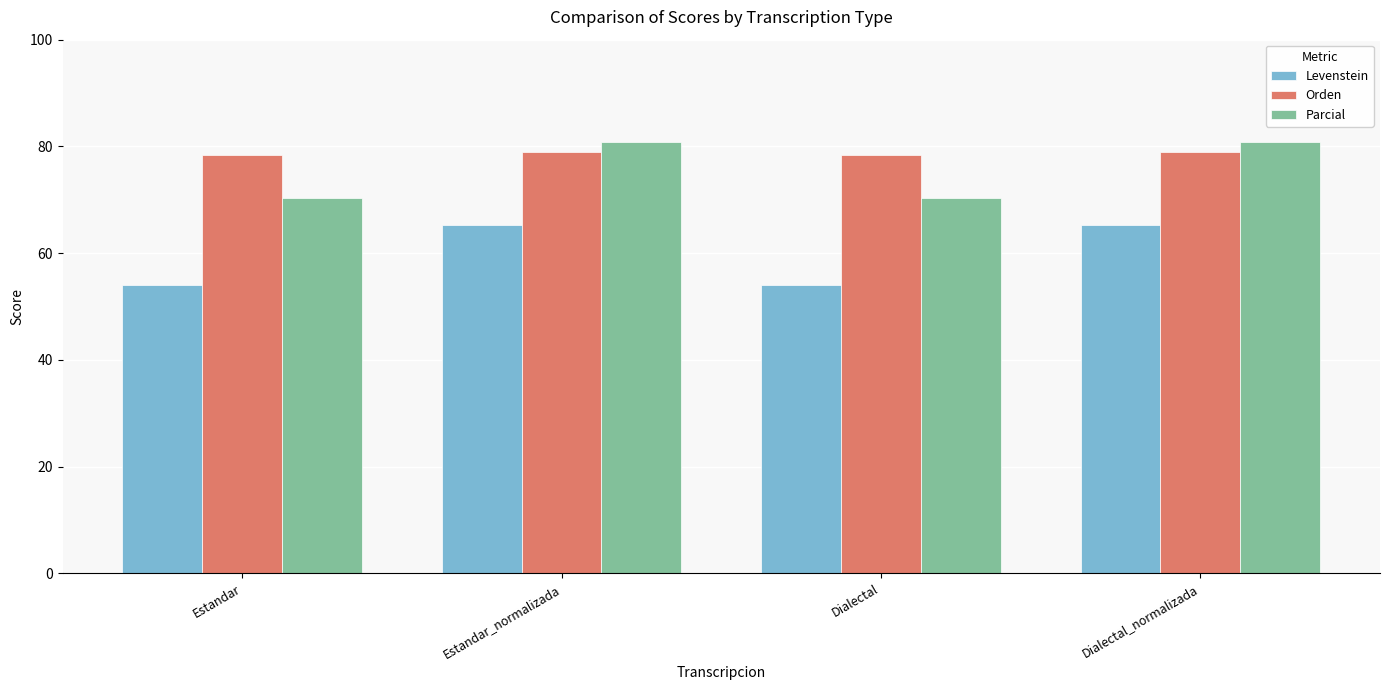

Reading left to right, transcribe all the data shown in this chart.

Levenstein: Estandar=54.0	Estandar_normalizada=65.3	Dialectal=54.0	Dialectal_normalizada=65.3
Orden: Estandar=78.3	Estandar_normalizada=79.0	Dialectal=78.3	Dialectal_normalizada=79.0
Parcial: Estandar=70.3	Estandar_normalizada=80.8	Dialectal=70.3	Dialectal_normalizada=80.8